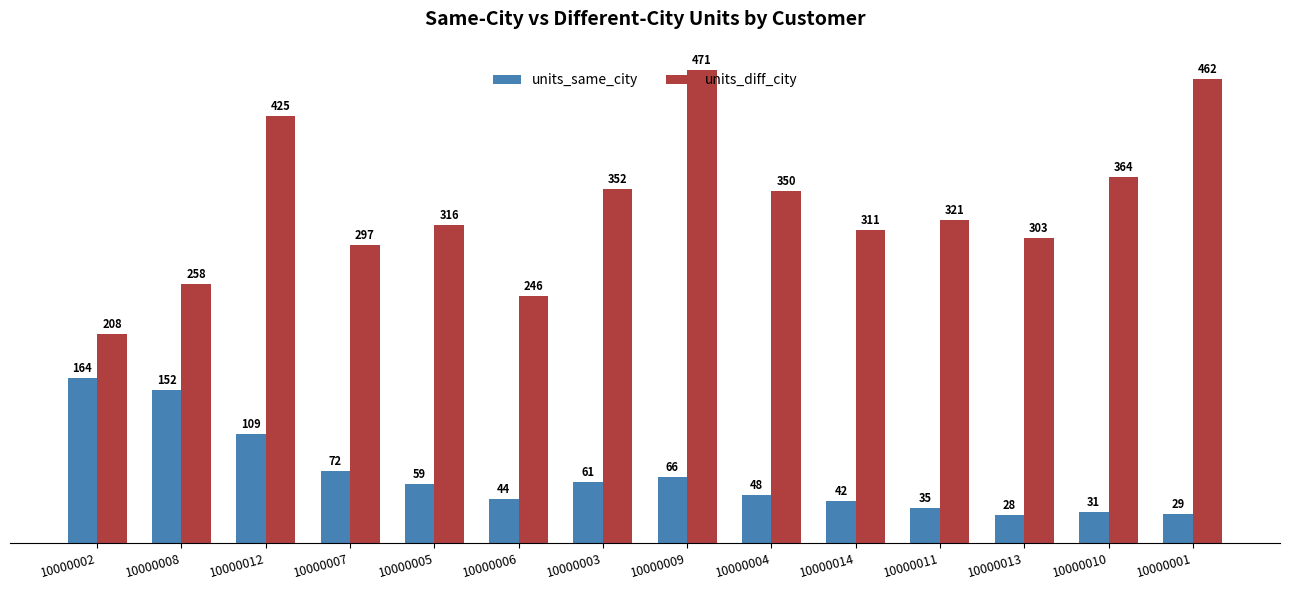

What is the lowest value of the units_diff_city series?

208